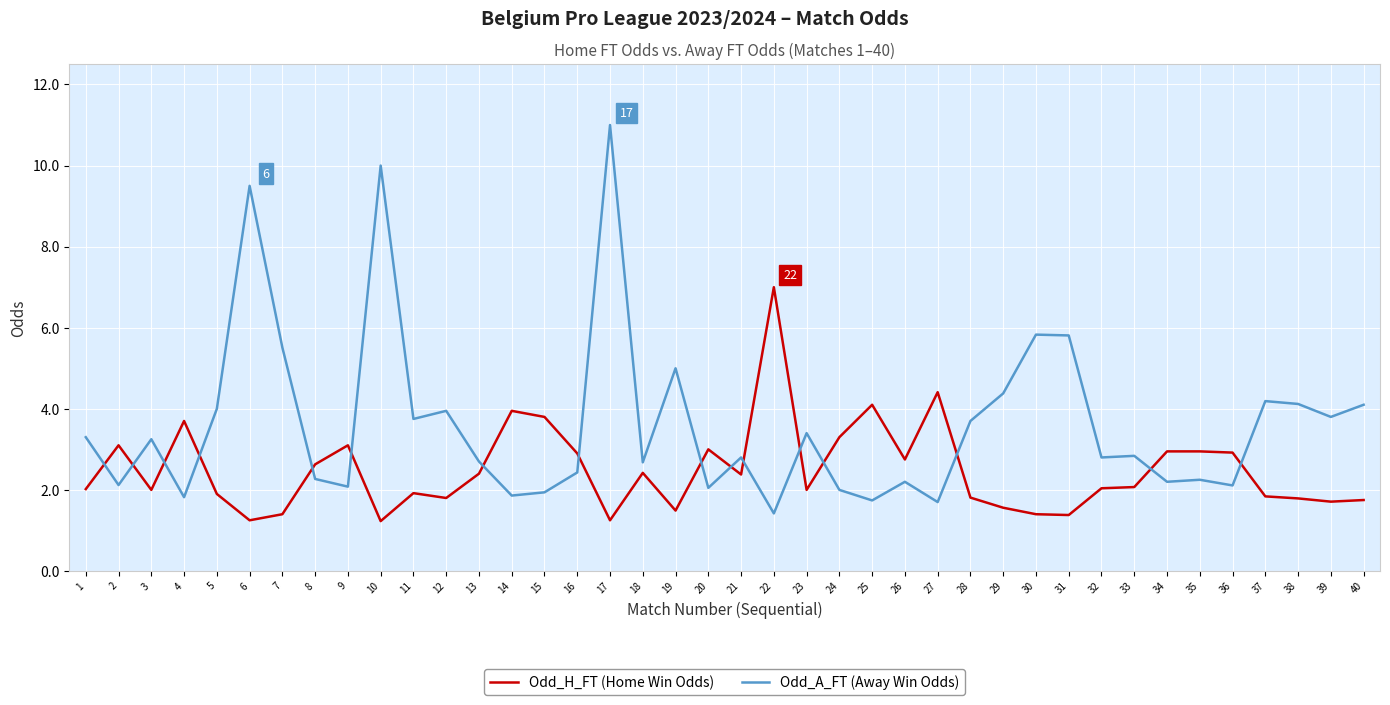

True or false: Odd_A_FT (Away Win Odds) and Odd_H_FT (Home Win Odds) cross at least once.

True